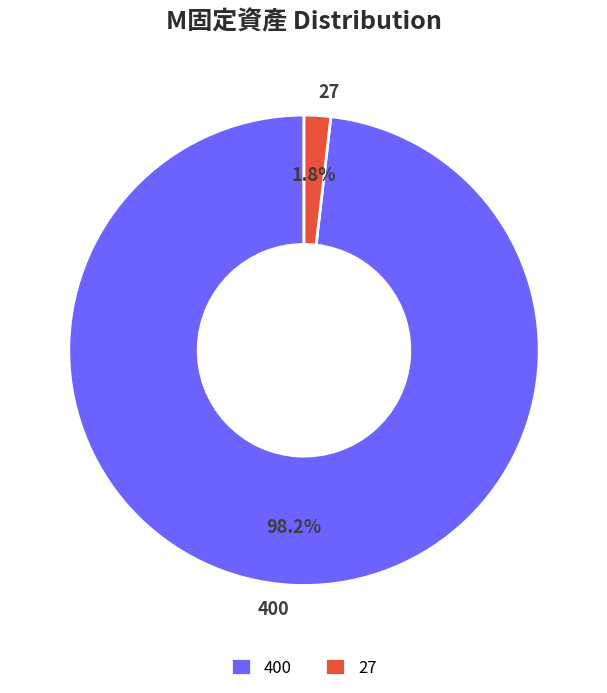

What is the total percentage of 400 and 27?

100.0%